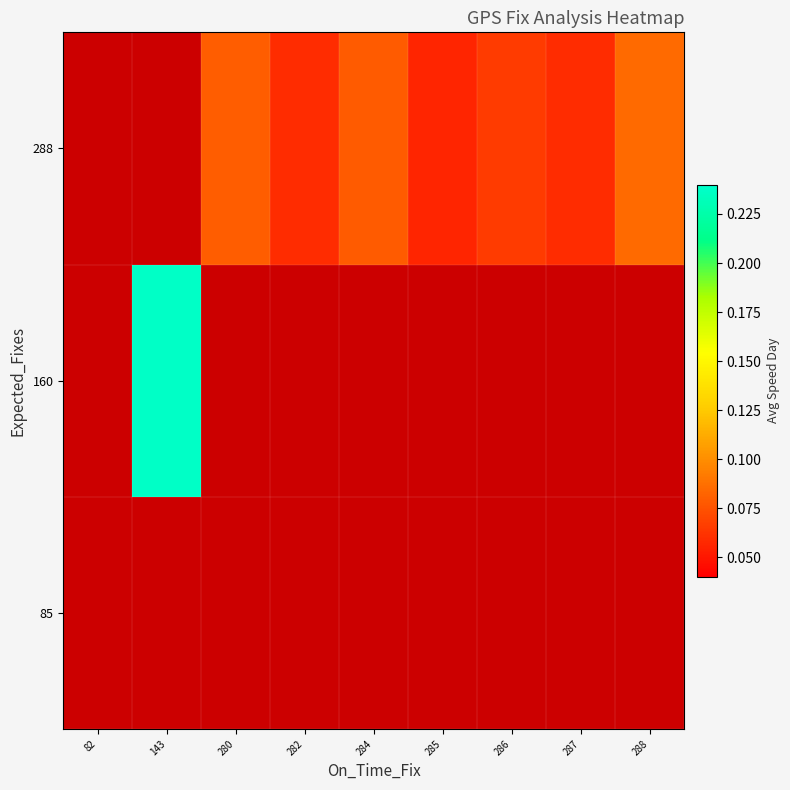

What is the smallest value displayed?

0.1